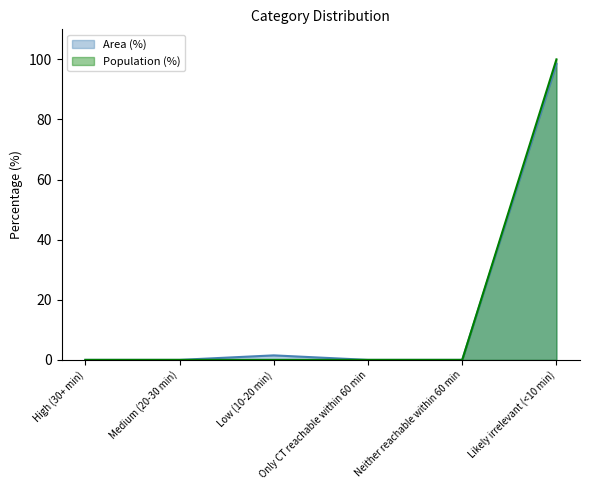

What is the label of the 2nd point from the right?

Neither reachable within 60 min